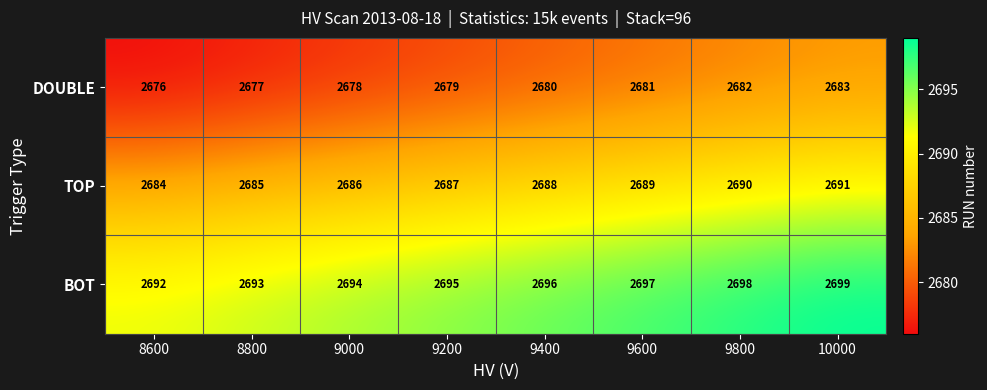

Read the BOT value at 8600.

2692